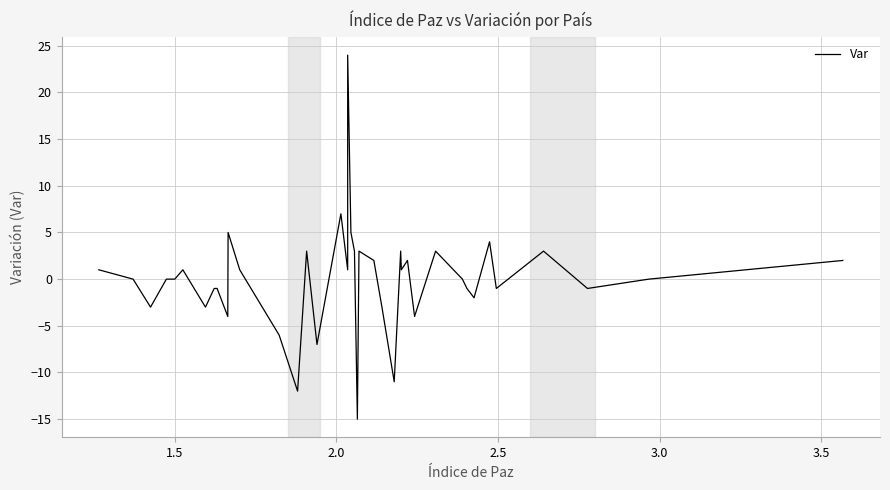

How many lines are shown in the chart?

1